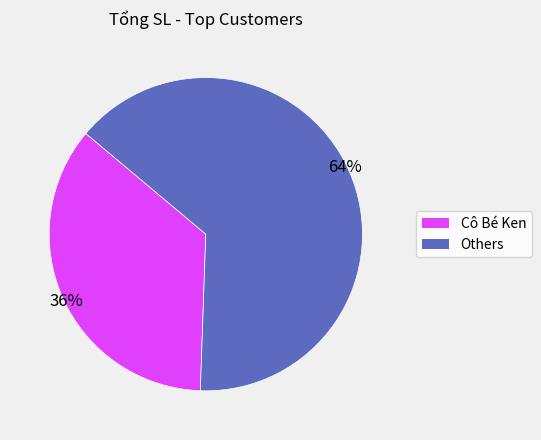

To the nearest percent, what is the average slice percentage?

50%